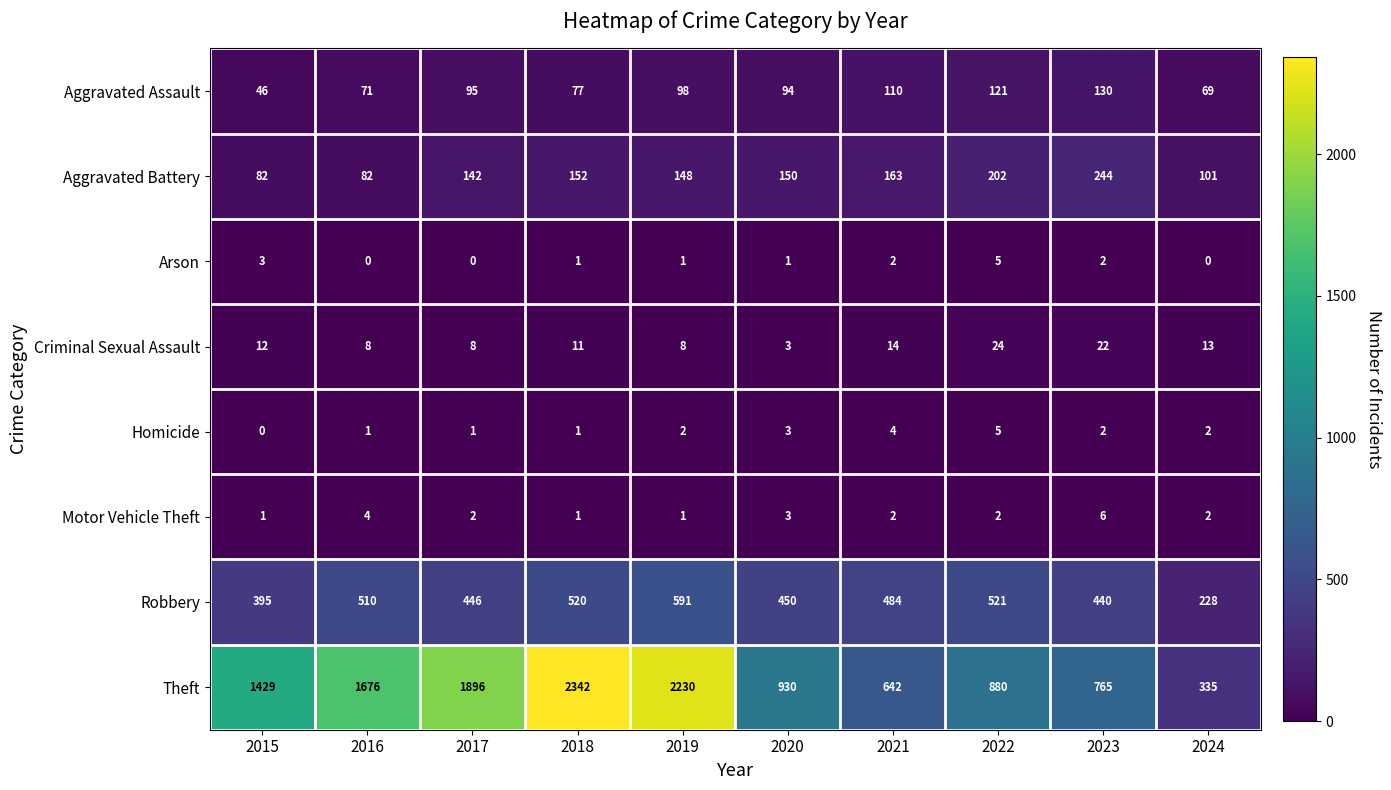

What is the greatest value displayed?

2342